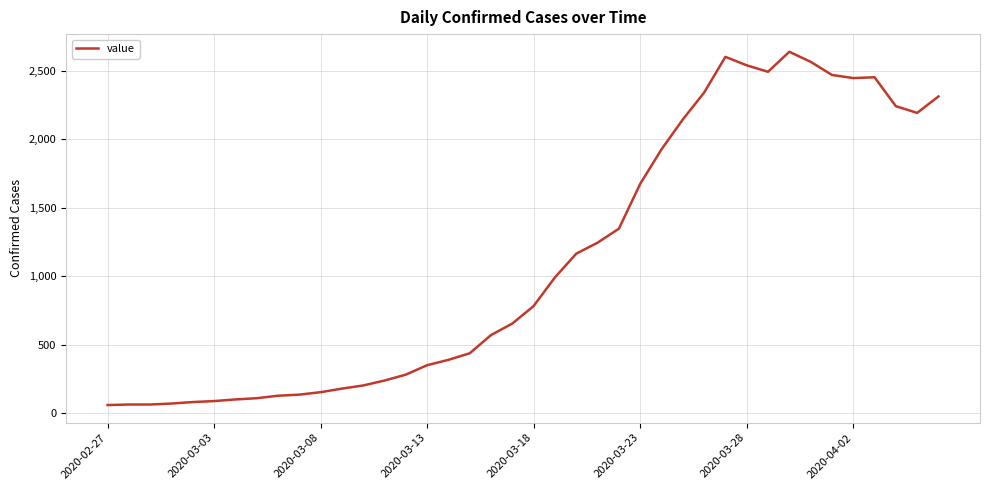

What is the maximum value shown in the chart?

2639